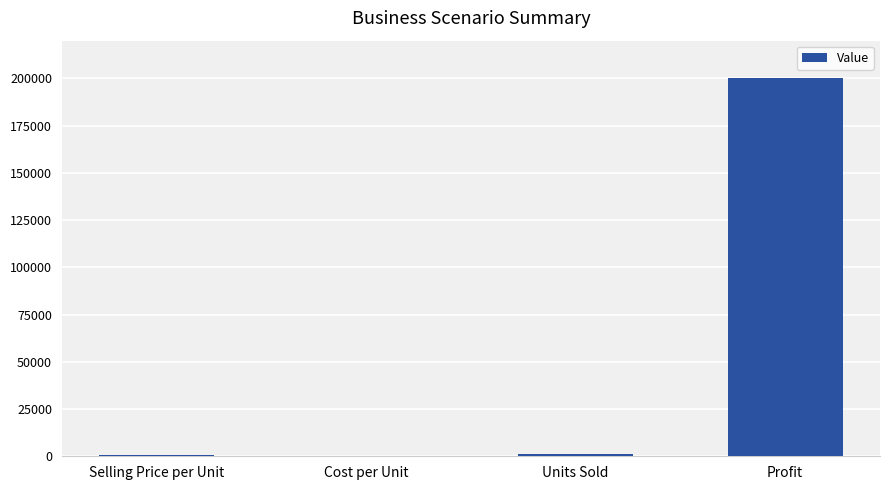

Which has a higher value, Profit or Selling Price per Unit?

Profit